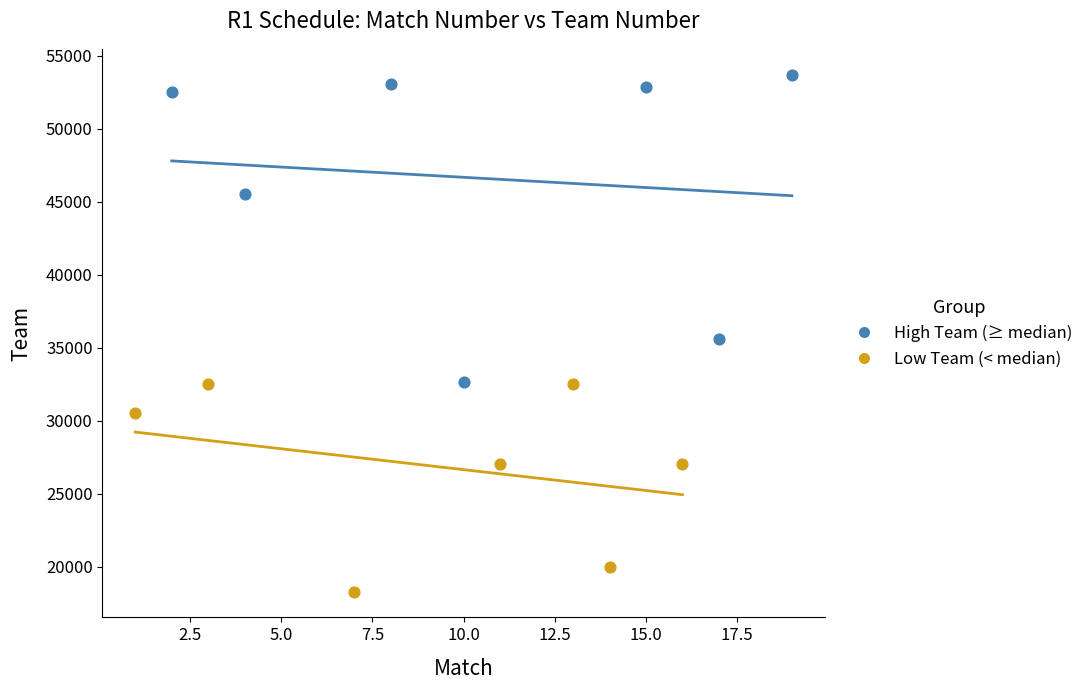

What are all the series names shown in the legend?

High Team (≥ median), Low Team (< median)